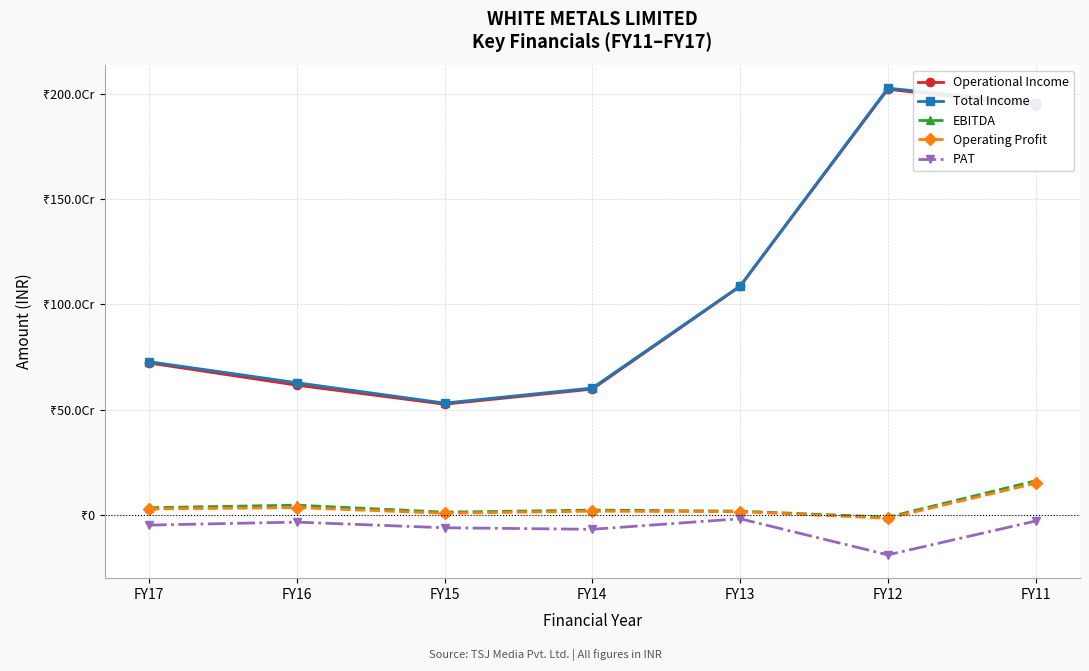

Which has a higher value, FY11 or FY13?

FY11